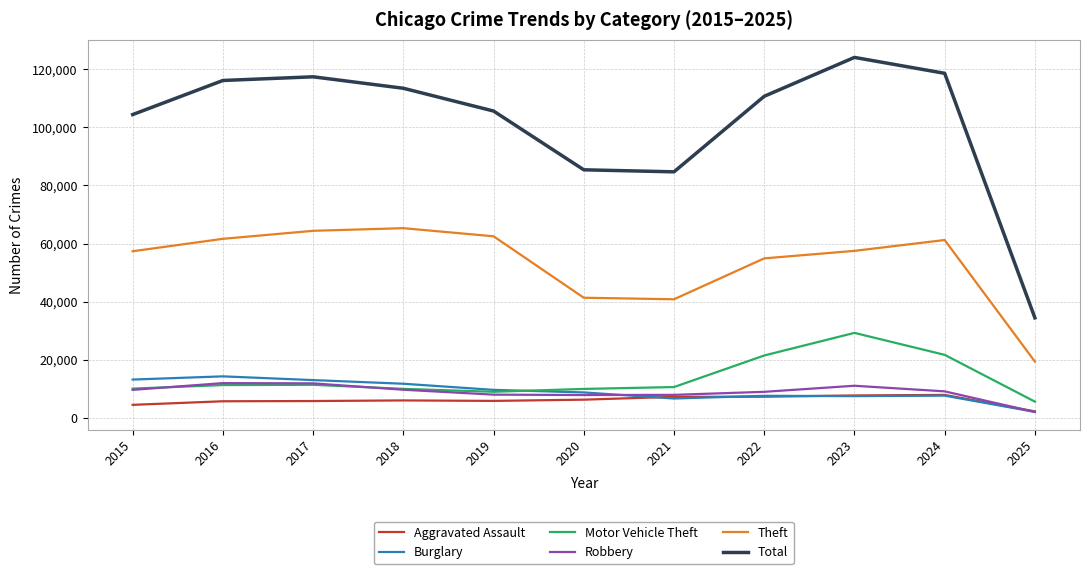

The value of Theft at 2022 is 54897. True or false?

True